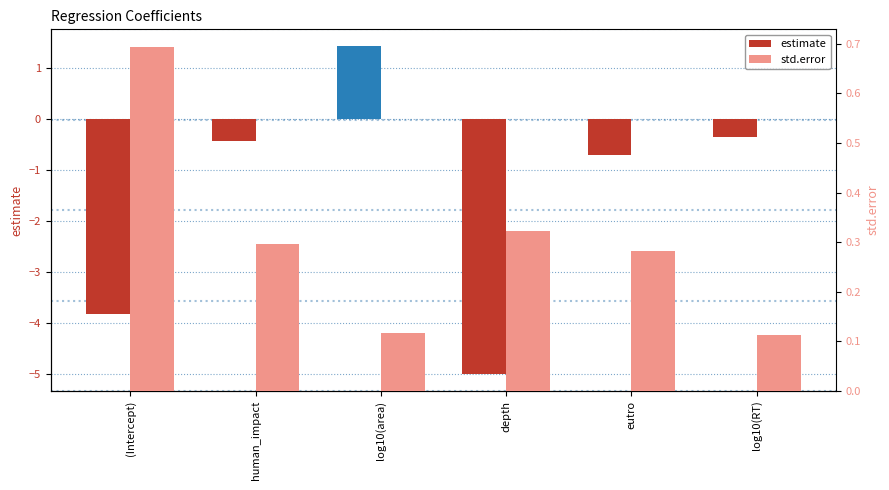

How many values in the estimate series are below 0?

5